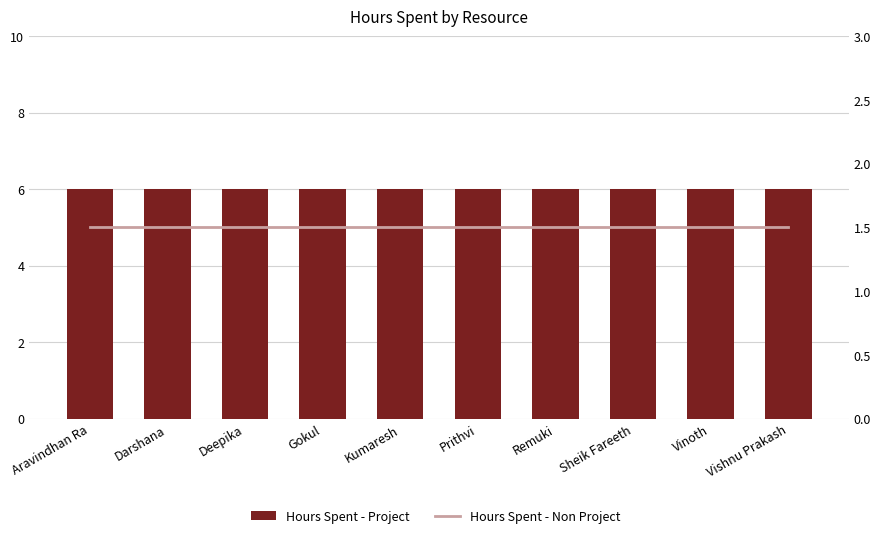

At which category is the sum across all series the highest?

Aravindhan Ra